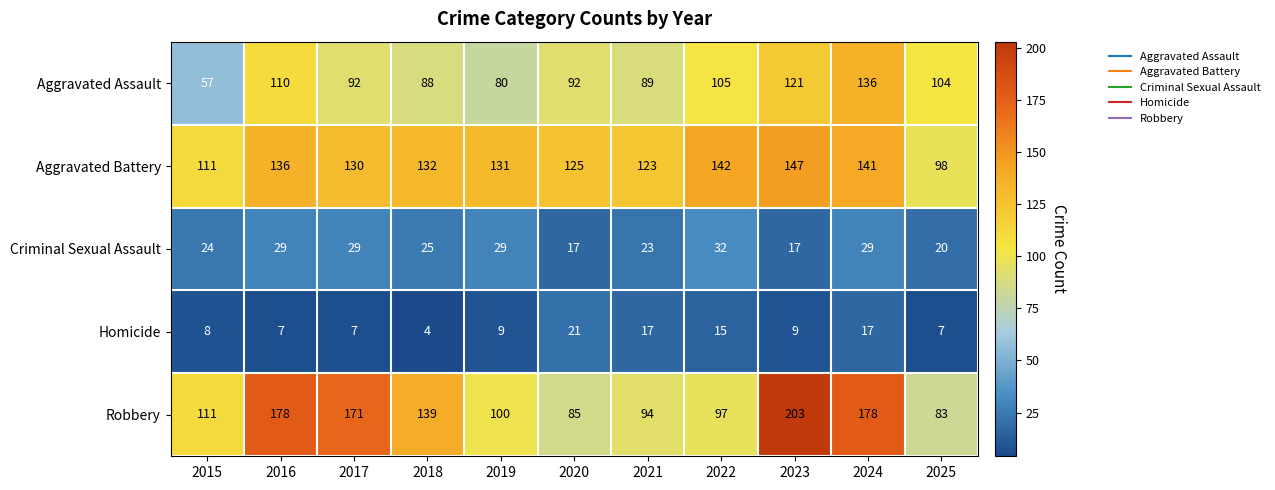

The value of Aggravated Assault at 2016 is 110. True or false?

True